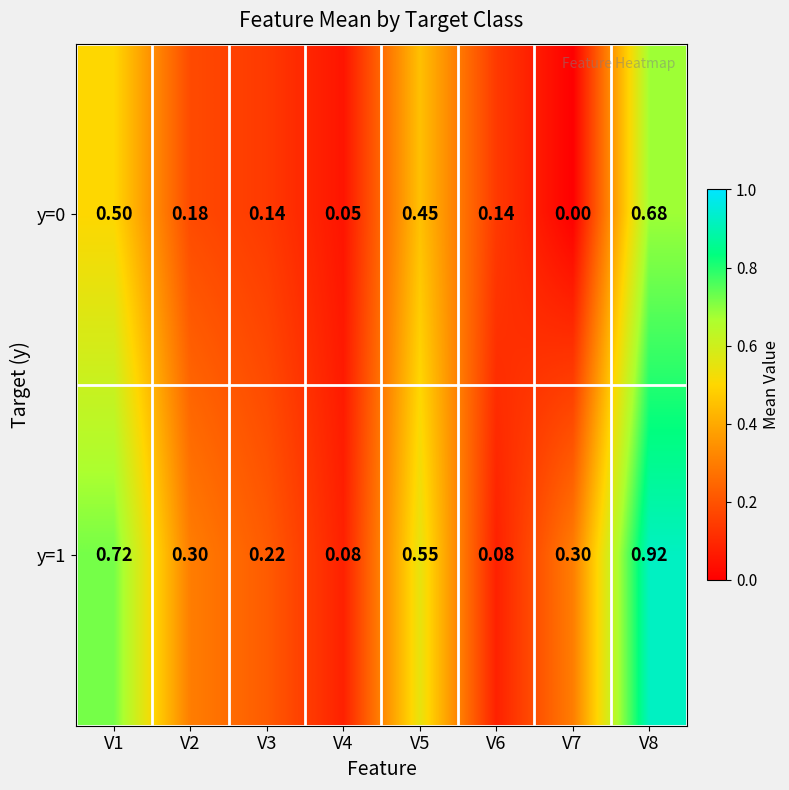

List the series in order of their overall mean, highest first.

y=1, y=0